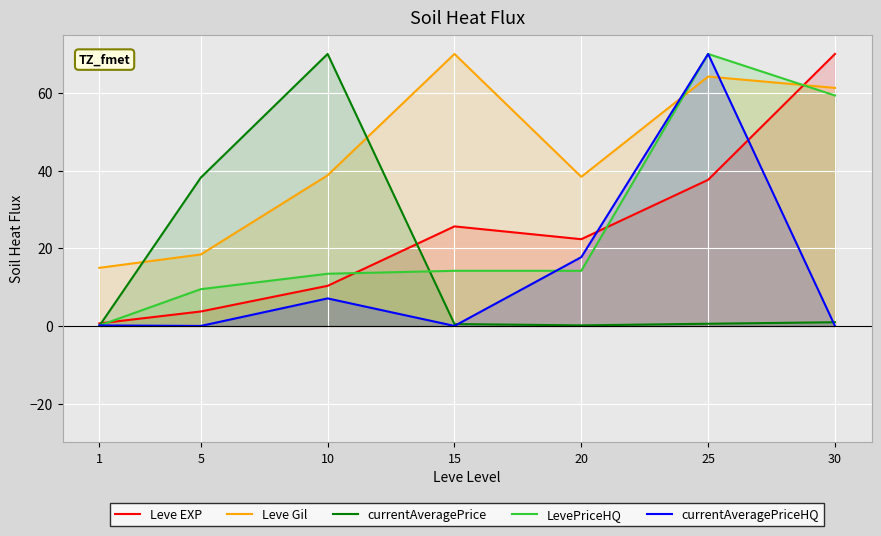

Which series has the widest spread of values?

currentAveragePriceHQ